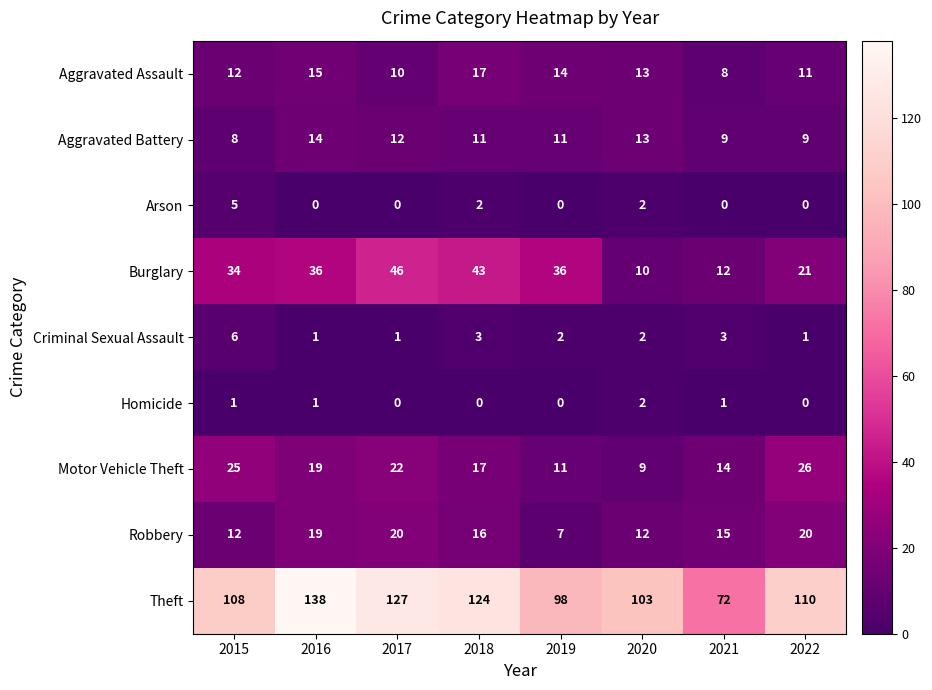

At how many categories does at least one series exceed 117?

3